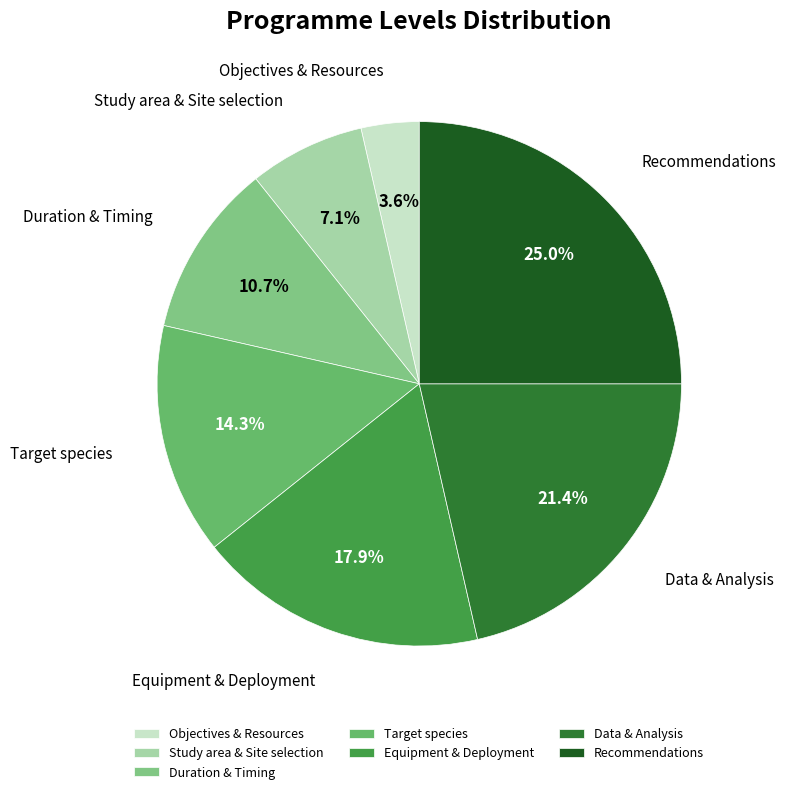

Is it true that Target species is 24% of the pie?

False